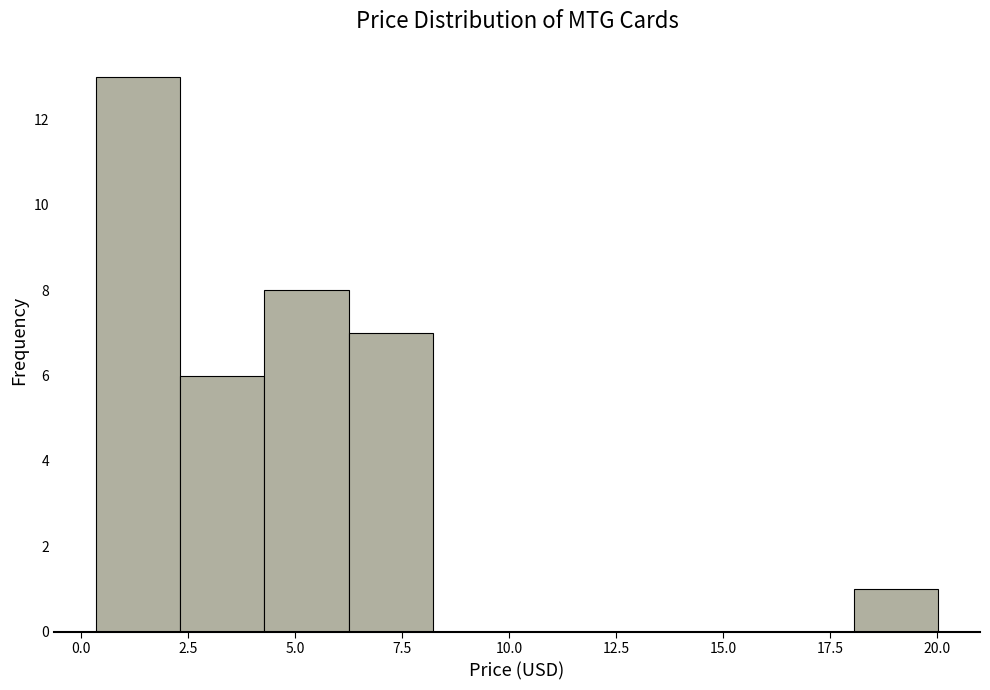

Around what value on the x-axis is the tallest bar? Give the approximate position of its centre, as read against the axis.

1.5